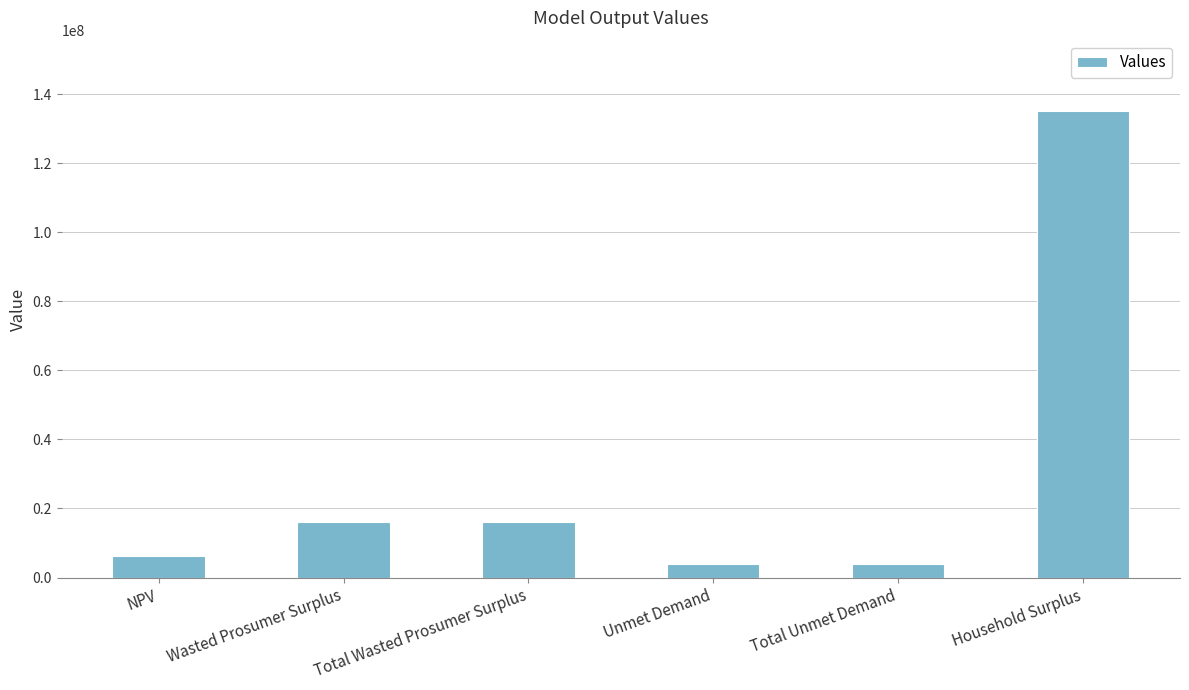

True or false: the data shows 16052082.5 at Wasted Prosumer Surplus.

True